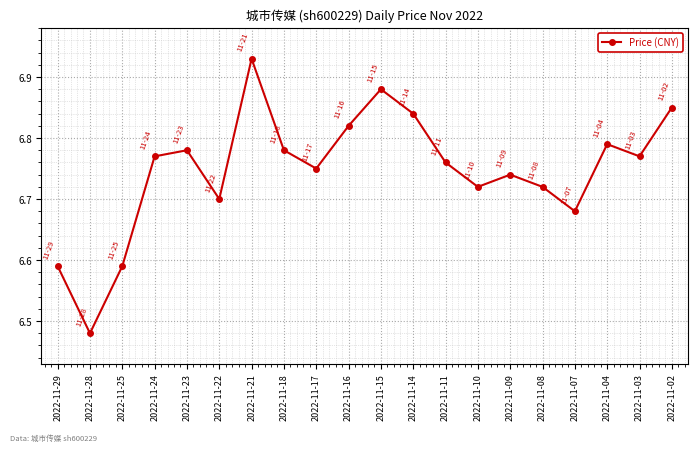

Which category has the highest value across all series?

2022-11-21